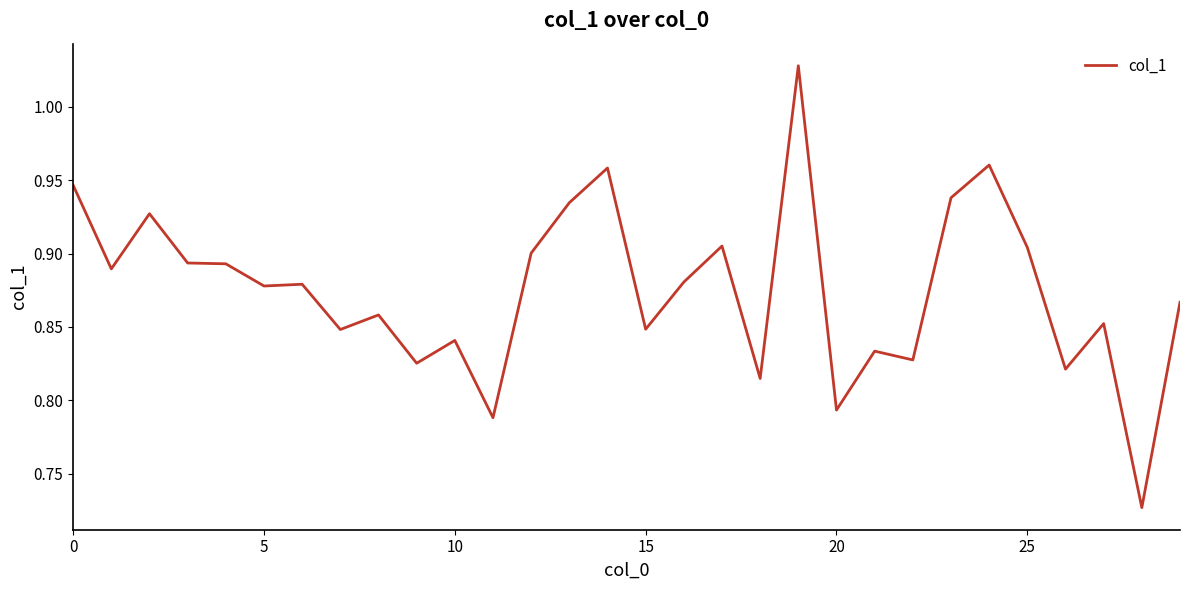

How many points are higher than both their immediate neighbors (excluding endpoints)?

10